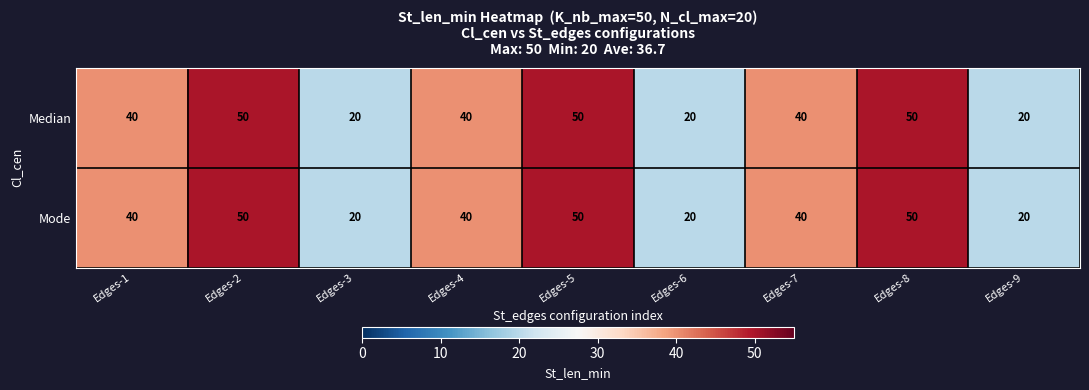

Reading left to right, extract all data points from this chart.

Median: 40	50	20	40	50	20	40	50	20
Mode: 40	50	20	40	50	20	40	50	20